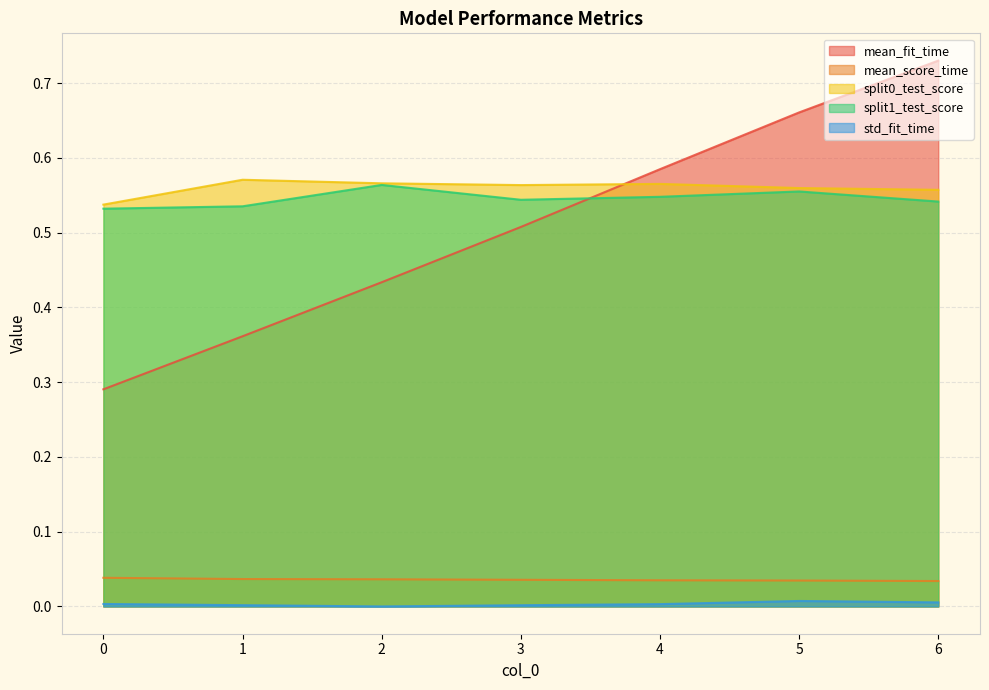

At how many categories does at least one series exceed 0?

7